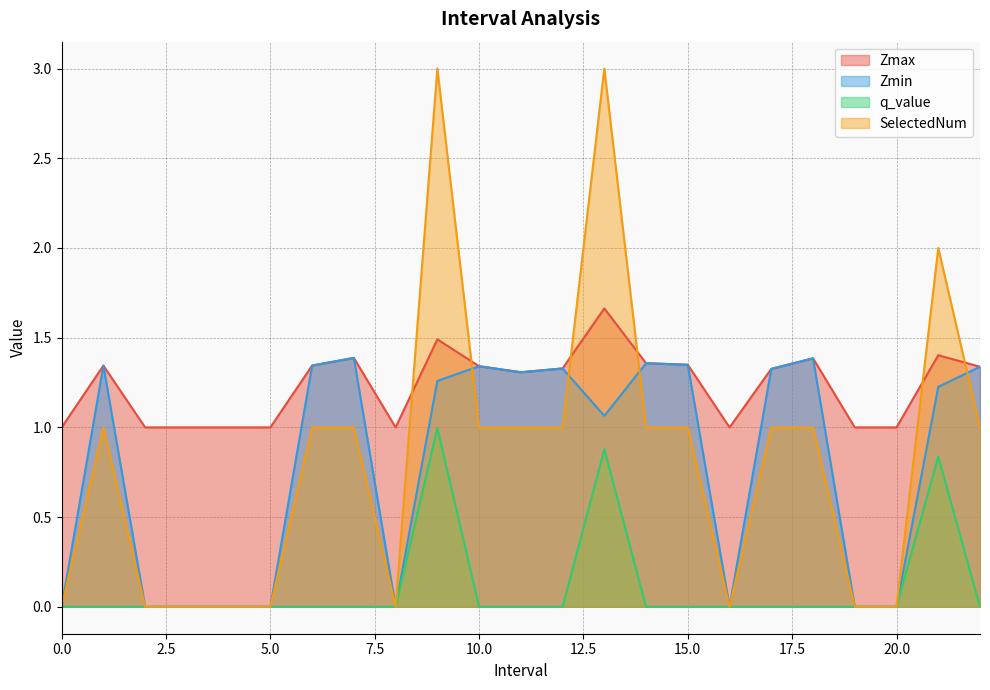

How many lines are shown in the chart?

4